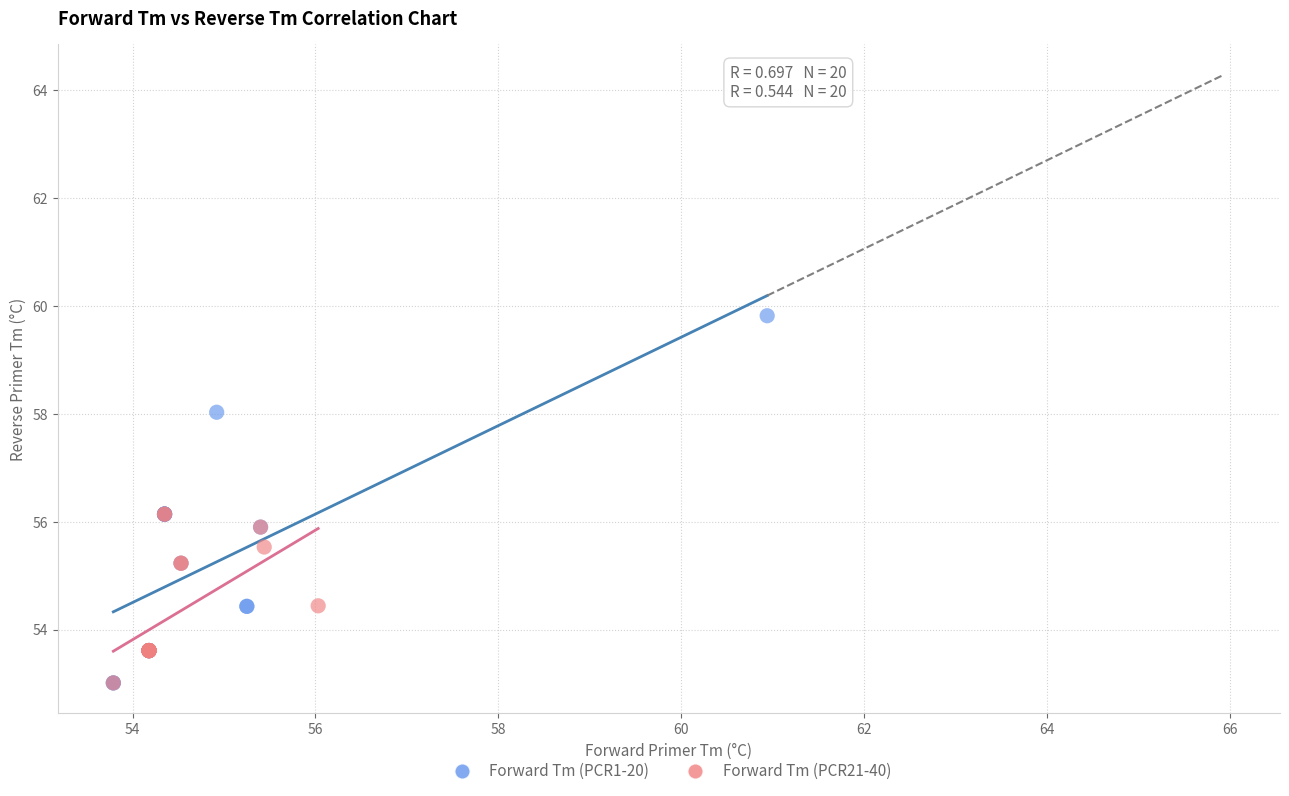

Which series has the largest Y range (max minus min)?

Forward Tm (PCR1-20)